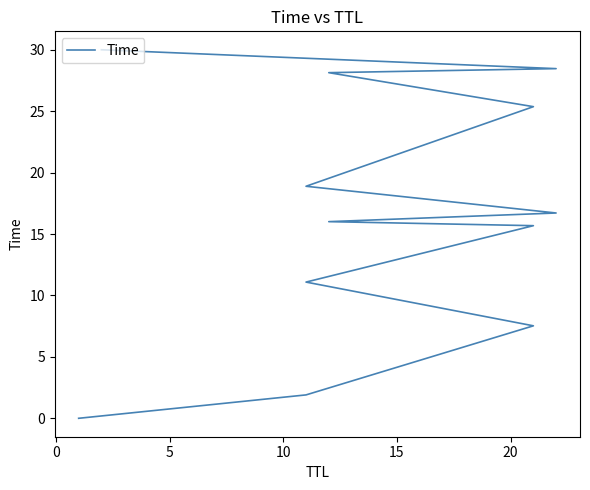

What is the average value?

16.6